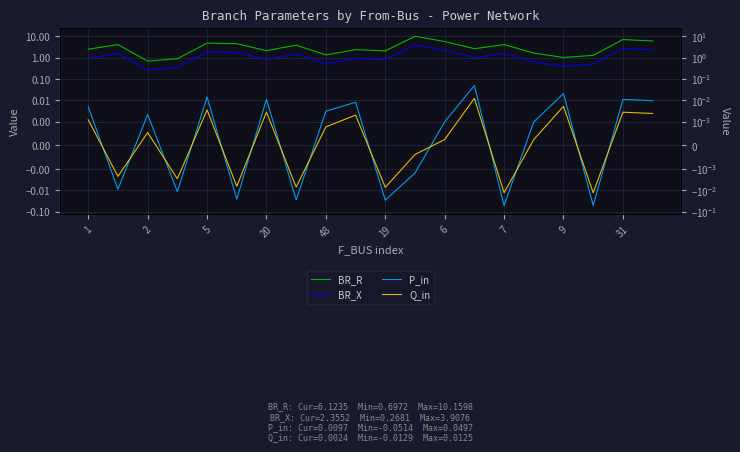

True or false: Q_in and P_in intersect in this chart.

True